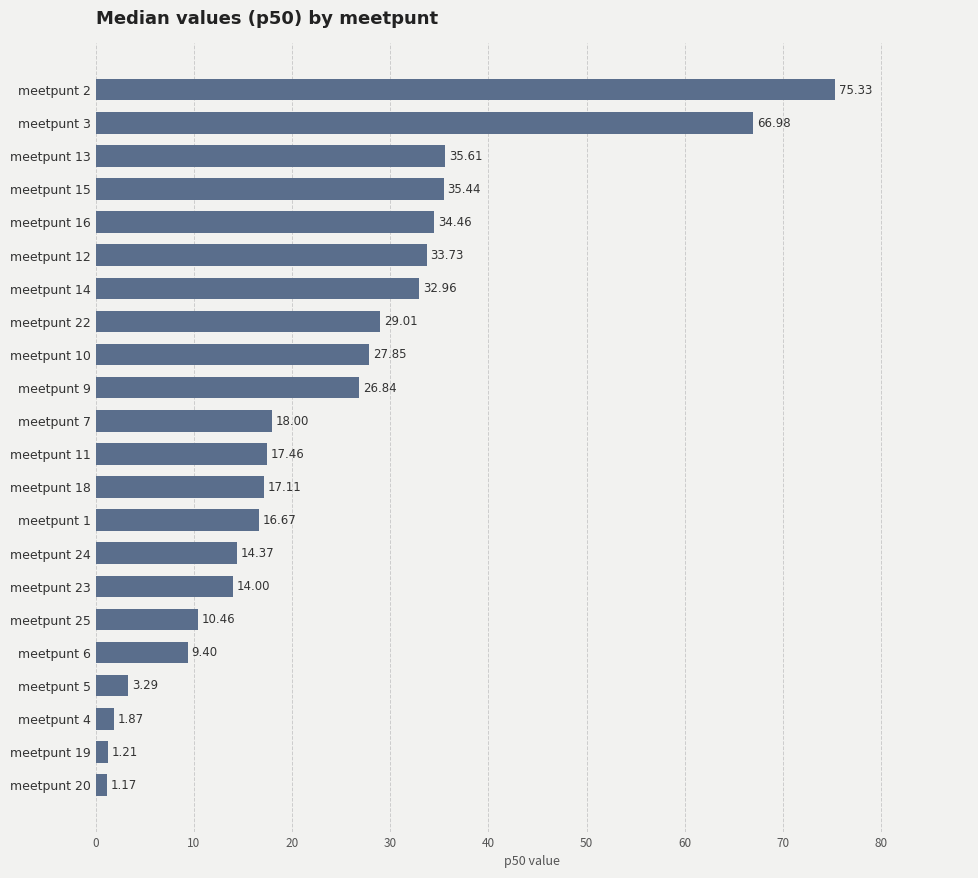

Rank the categories by value from highest to lowest.

meetpunt 2, meetpunt 3, meetpunt 13, meetpunt 15, meetpunt 16, meetpunt 12, meetpunt 14, meetpunt 22, meetpunt 10, meetpunt 9, meetpunt 7, meetpunt 11, meetpunt 18, meetpunt 1, meetpunt 24, meetpunt 23, meetpunt 25, meetpunt 6, meetpunt 5, meetpunt 4, meetpunt 19, meetpunt 20